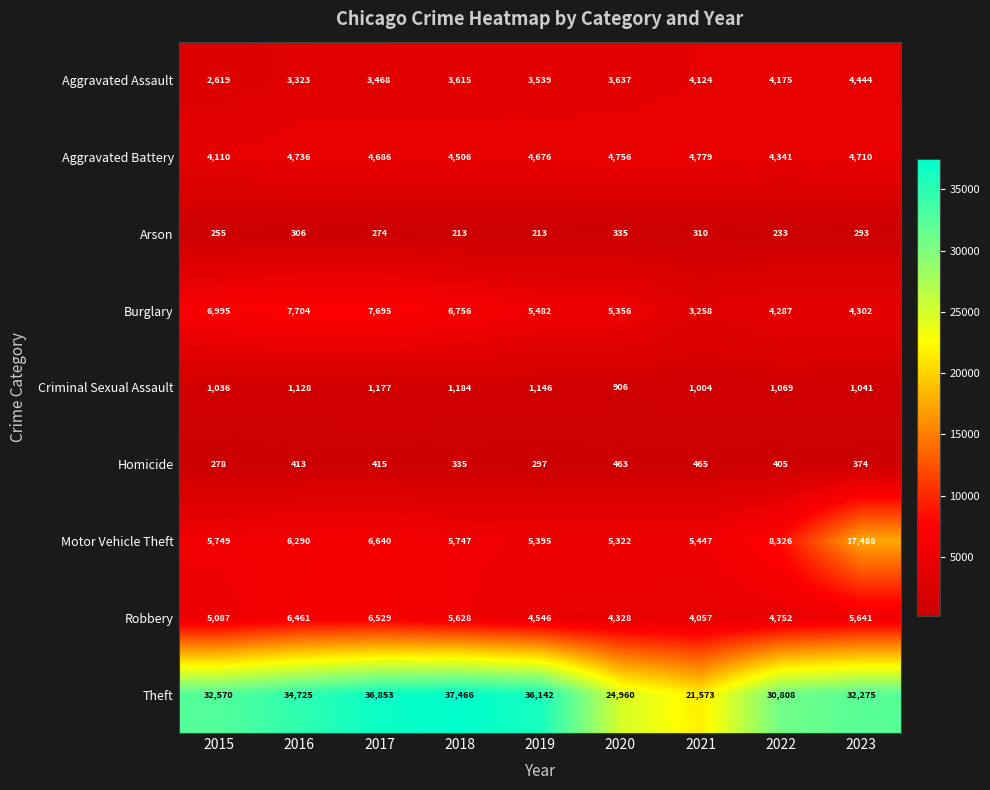

The value of Aggravated Assault at 2015 is 3452. True or false?

False